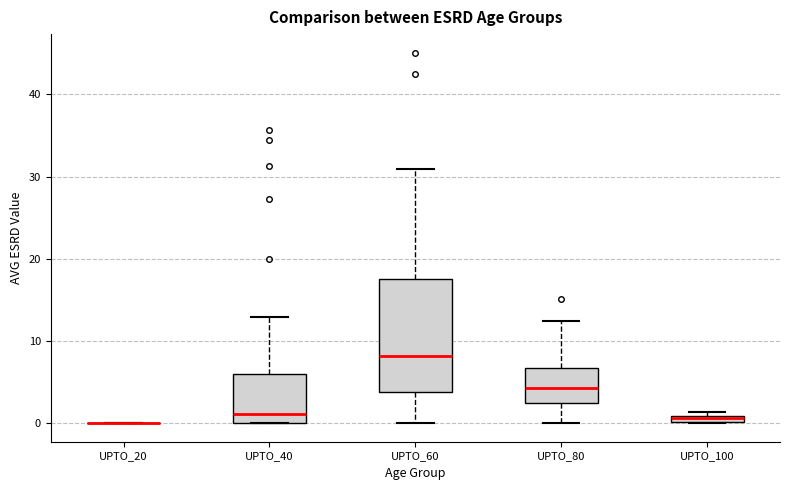

Where does the lower whisker of the box for UPTO_60 end on the y-axis? The values are not printed on the chart, so give them approximately, as read against the axis.

0